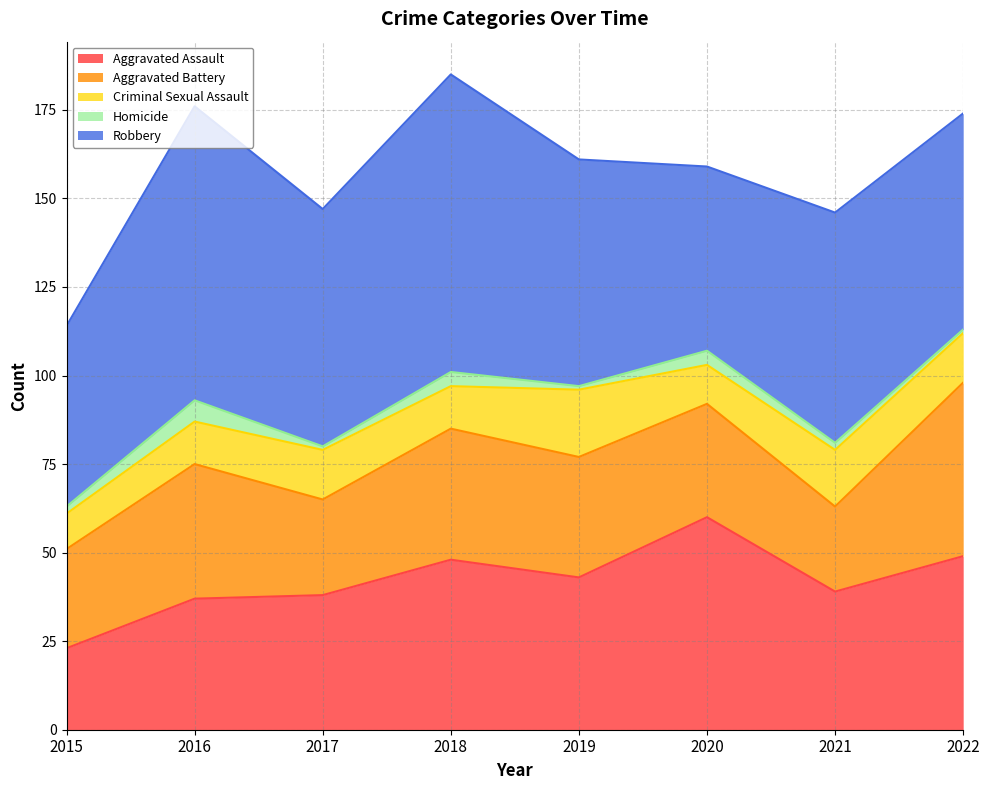

Reading left to right, what are all the values shown in this chart?

Aggravated Assault: 23	37	38	48	43	60	39	49
Aggravated Battery: 28	38	27	37	34	32	24	49
Criminal Sexual Assault: 10	12	14	12	19	11	16	14
Homicide: 2	6	1	4	1	4	2	1
Robbery: 51	83	67	84	64	52	65	61